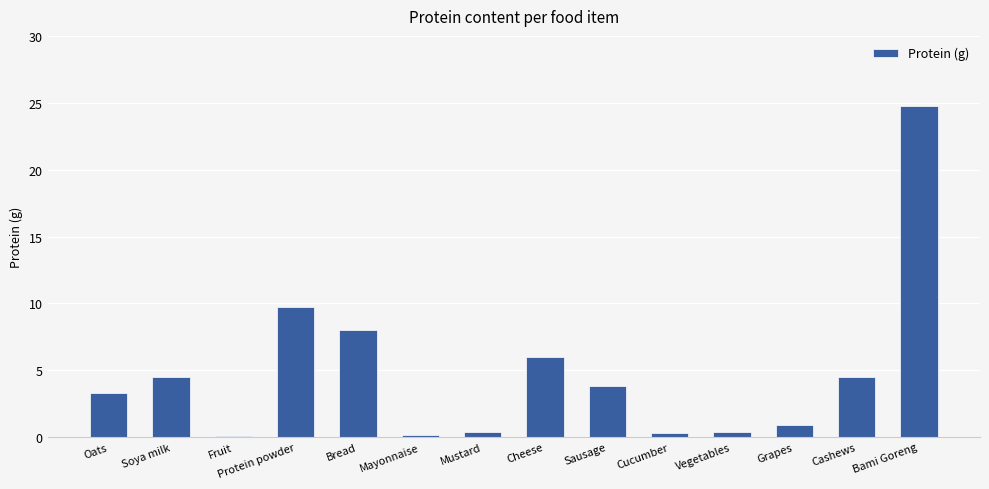

Where is the data nearest to the value 12?

Protein powder